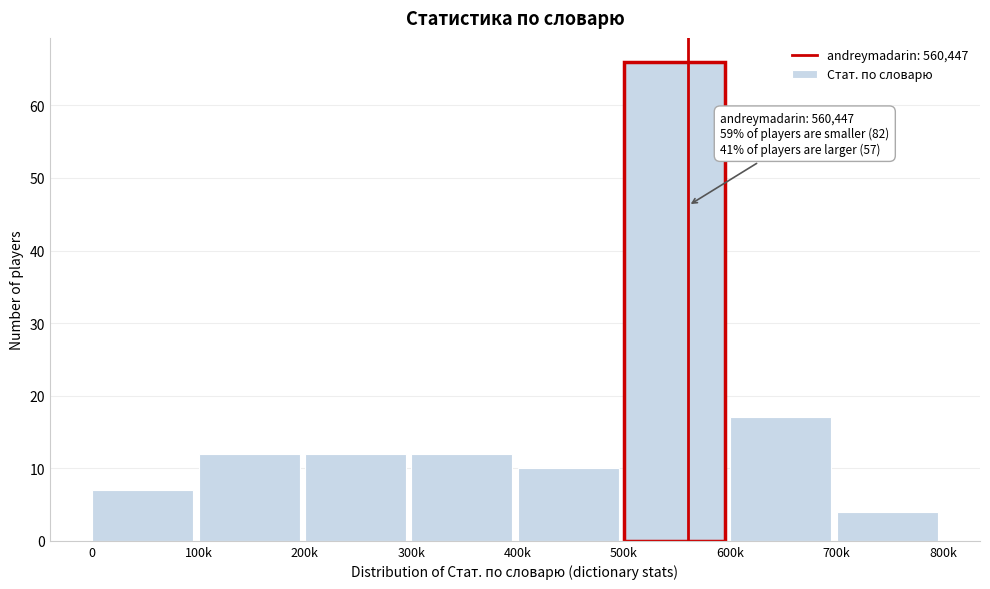

Reading right to left, extract all data points from this chart.

4	17	66	10	12	12	12	7